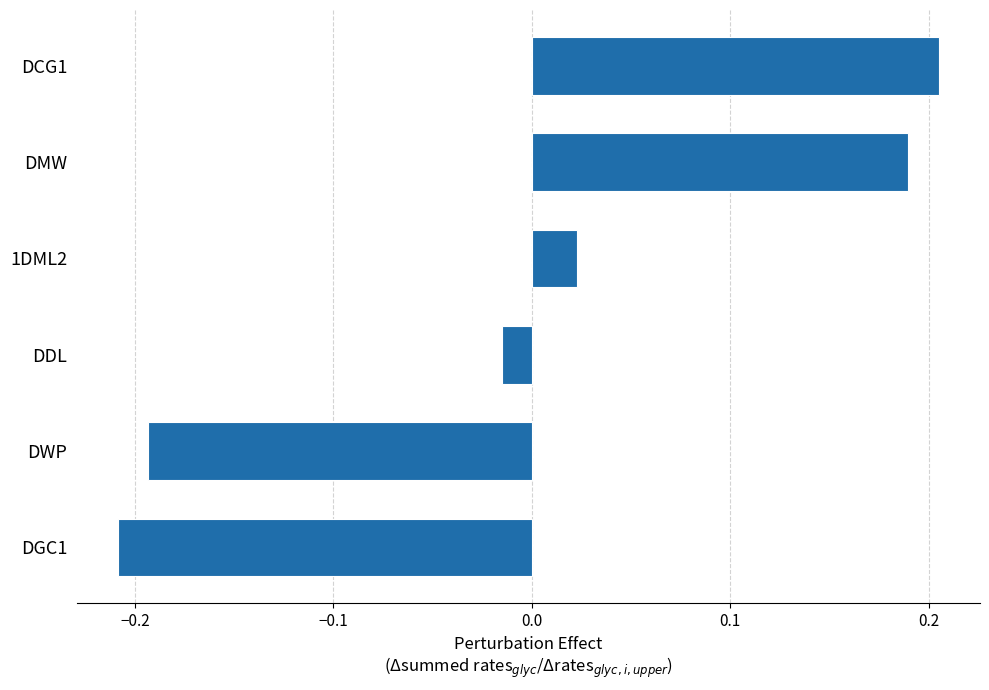

How many negative values are there?

3